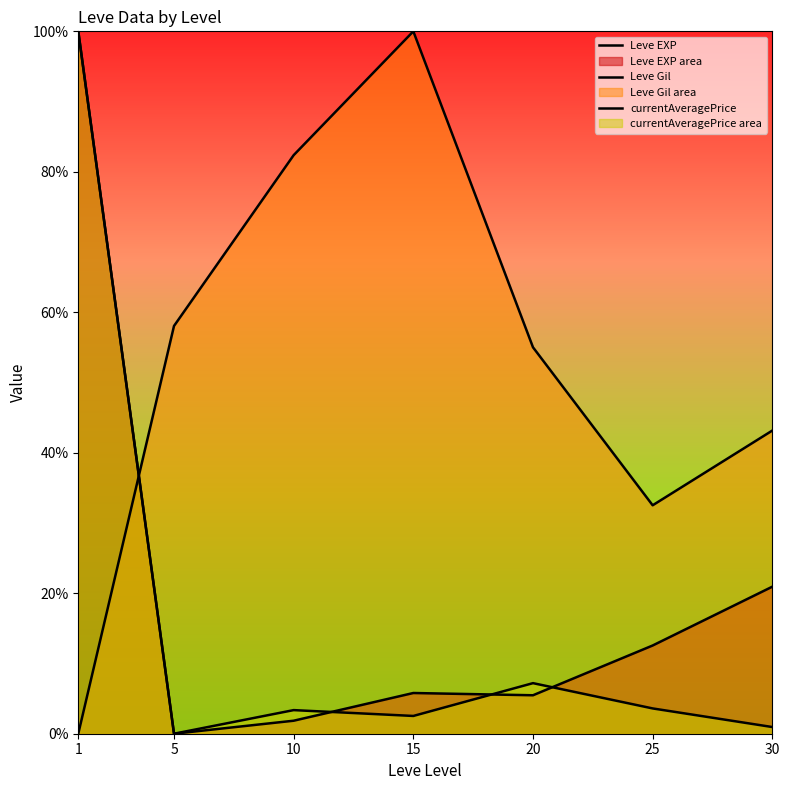

What are all the series names shown in the legend?

Leve EXP, Leve Gil, currentAveragePrice